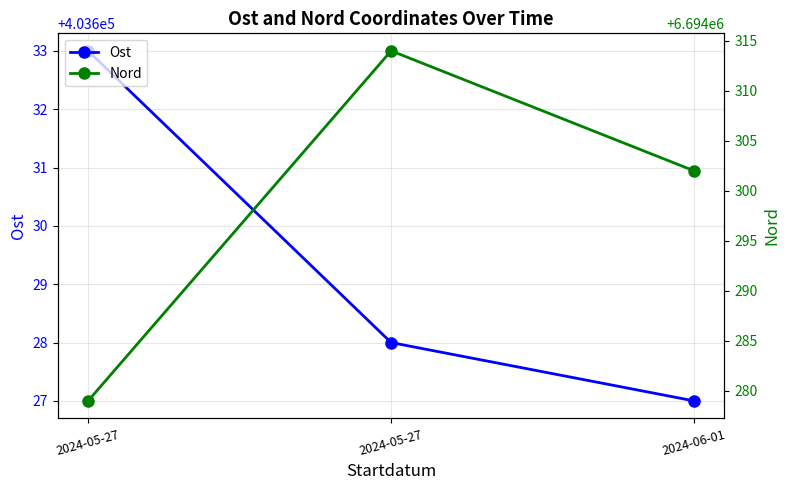

What is the total value across all series at 2024-05-27?

7097912